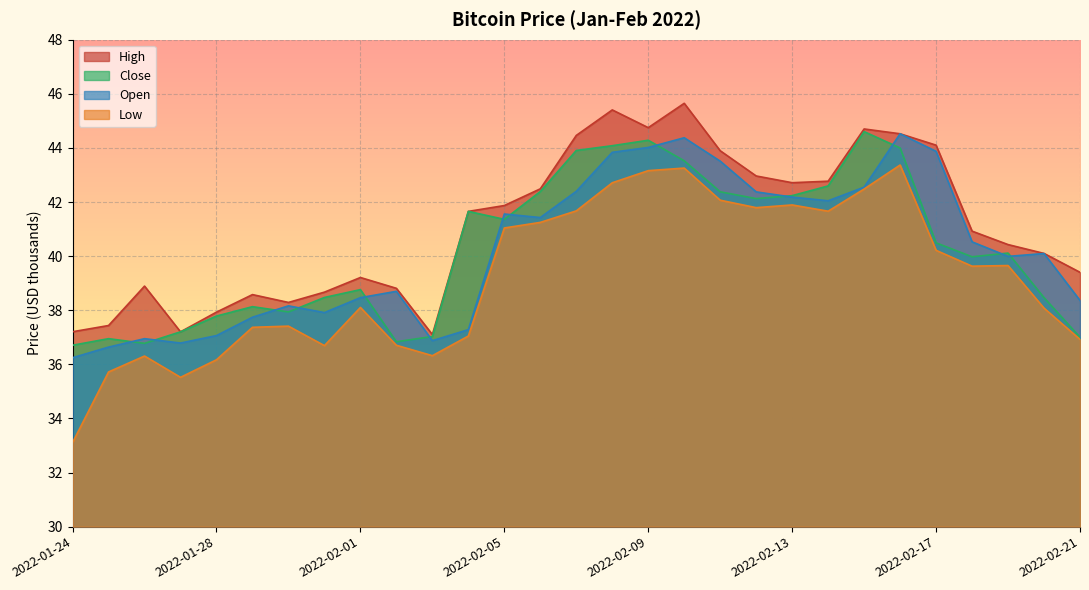

What is the spread (max minus min) of values at 2022-02-17?

3.9